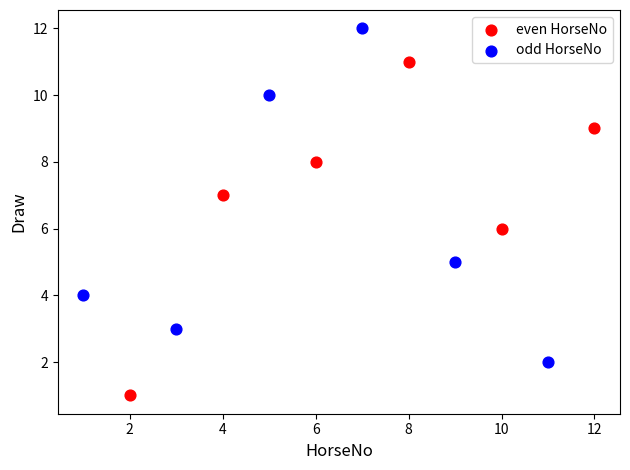

Which series contains the lowest Y value?

even HorseNo